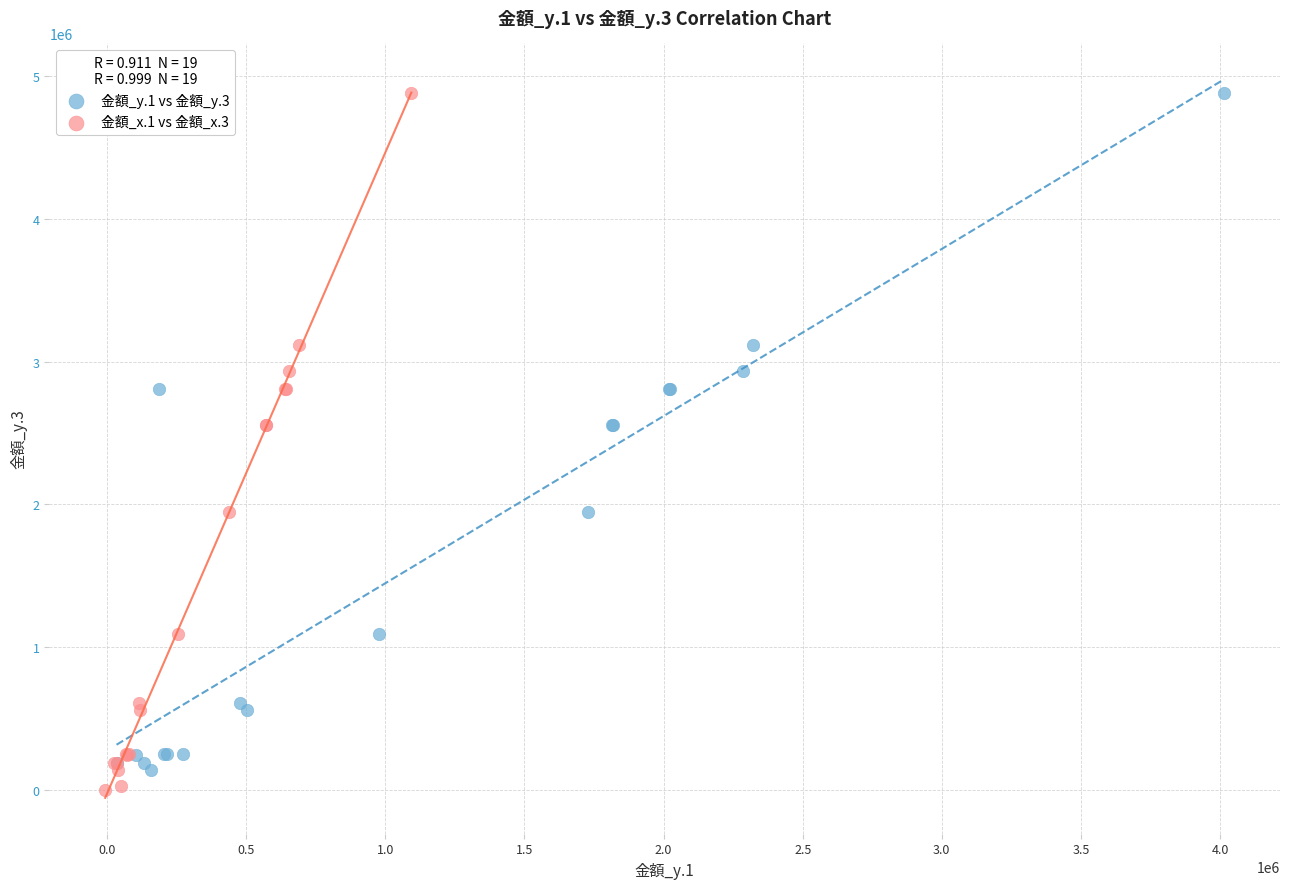

What are all the series names shown in the legend?

金額_y.1 vs 金額_y.3, 金額_x.1 vs 金額_x.3